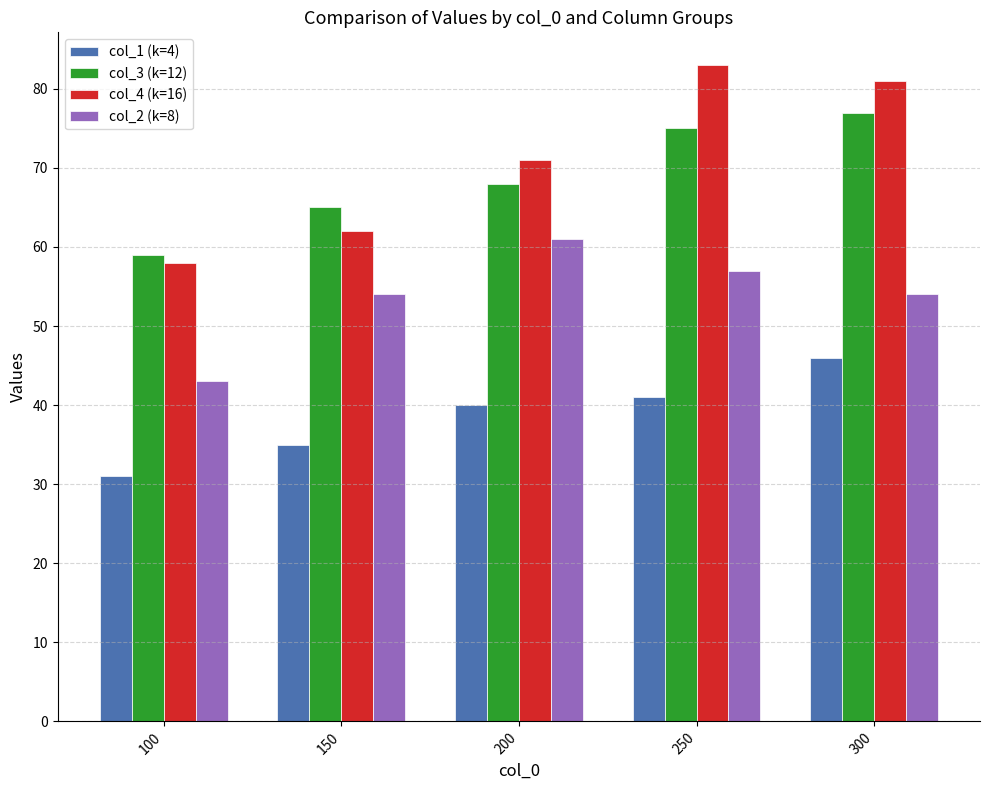

The value of col_1 (k=4) at 250 is 41. True or false?

True